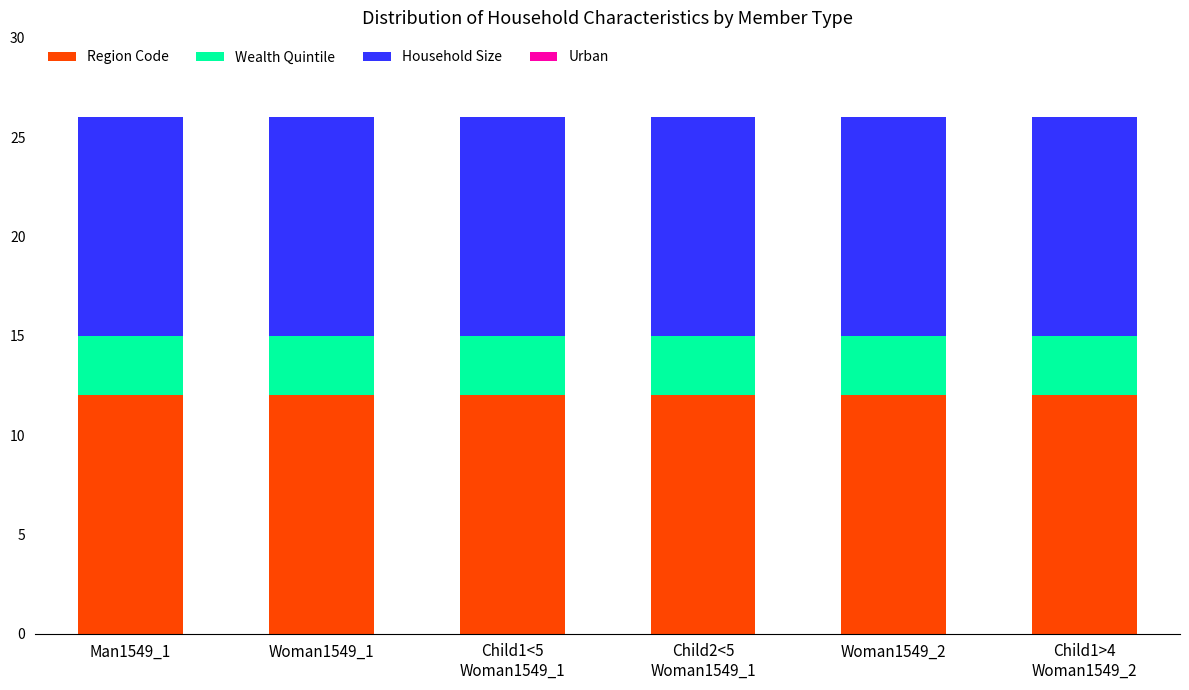

What is the lowest value of the Region Code series?

12